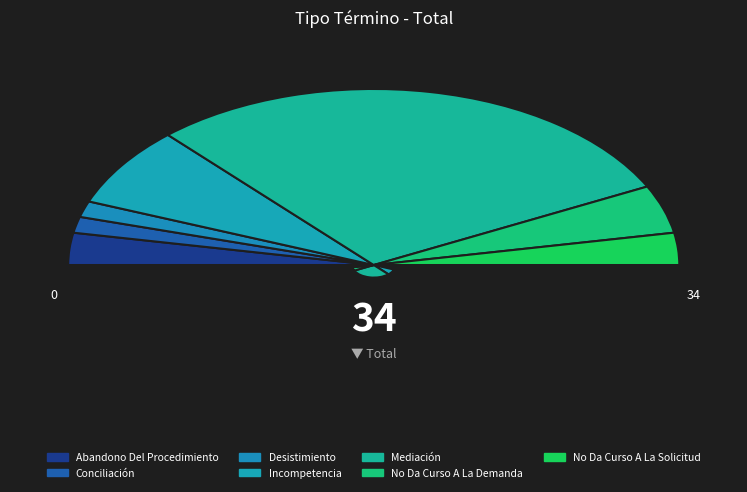

Approximately how many times larger is the value at No Da Curso A La Demanda compared to Conciliación?

3.0